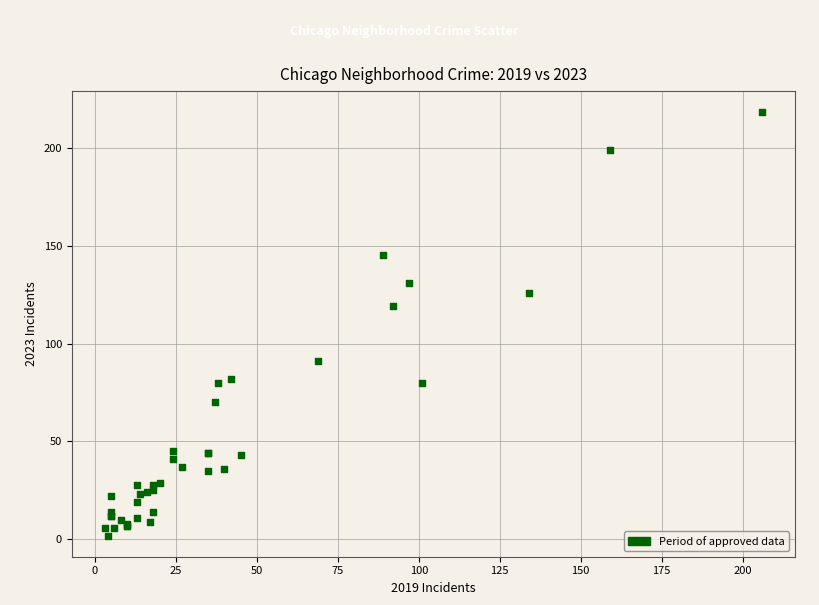

What Y value in the scatter plot is closest to 110?

119